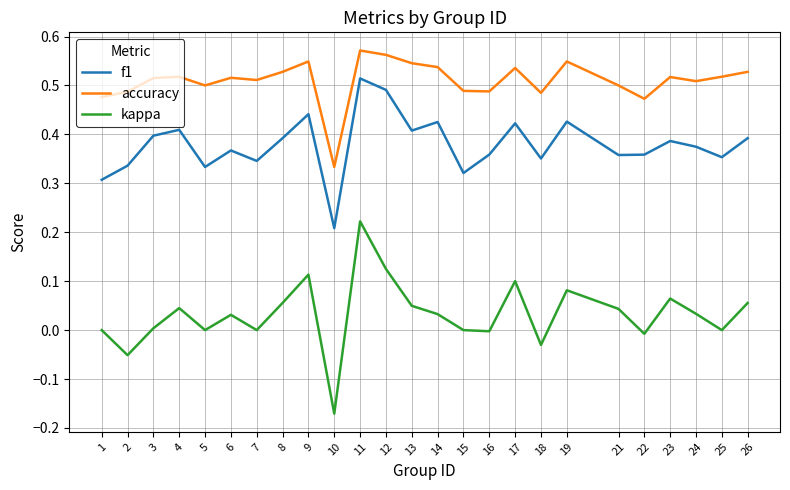

Which category has the highest value in the f1 series?

11